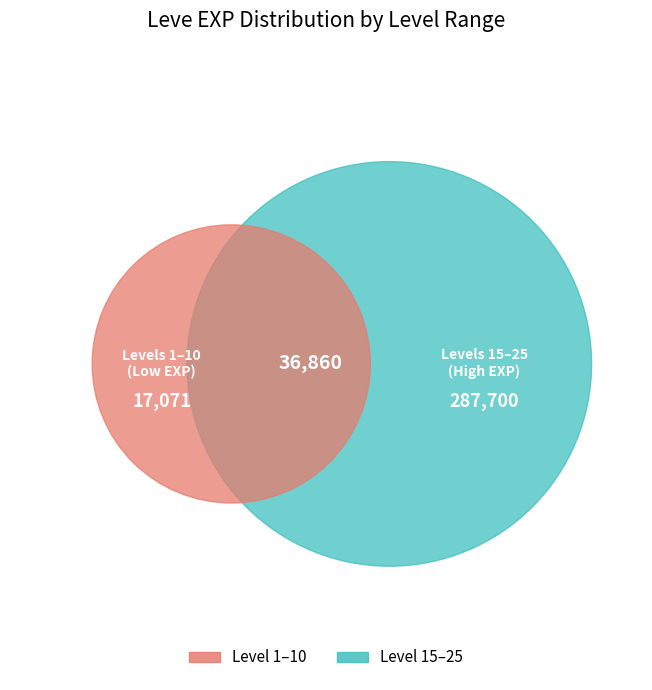

To the nearest percent, what portion does 5 represent?

11%